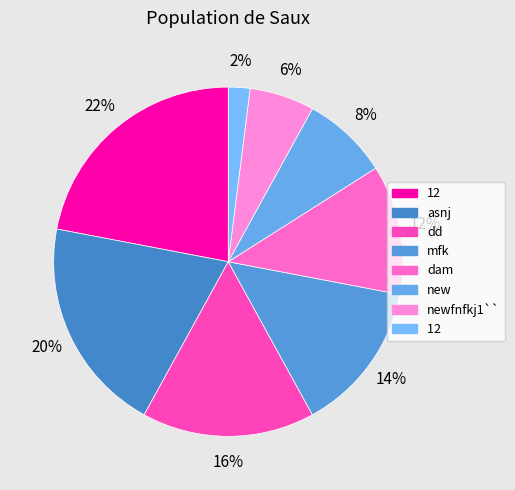

Count the number of slices in the pie.

8